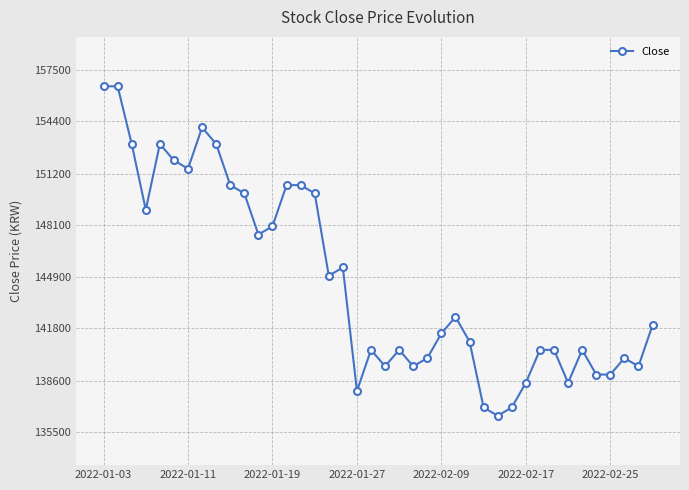

True or false: the data has more than 0 interior local peaks.

True